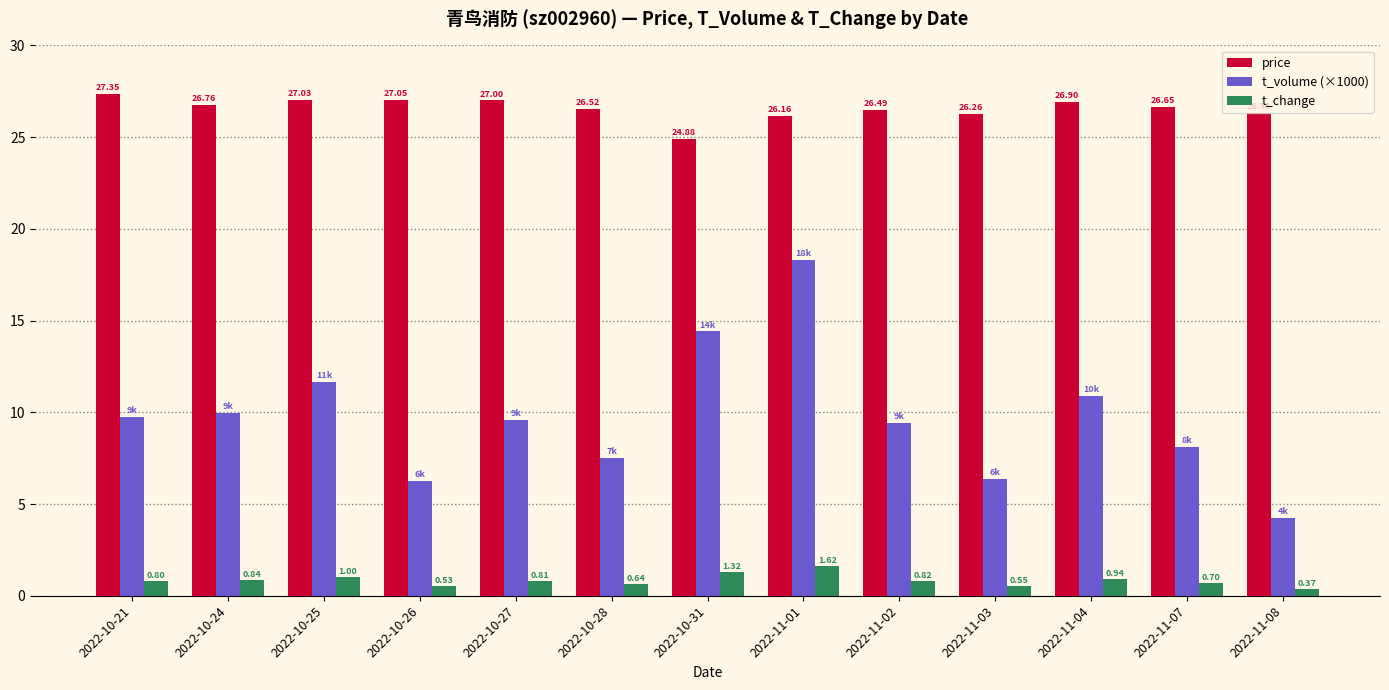

What is the maximum value for price?

27.4